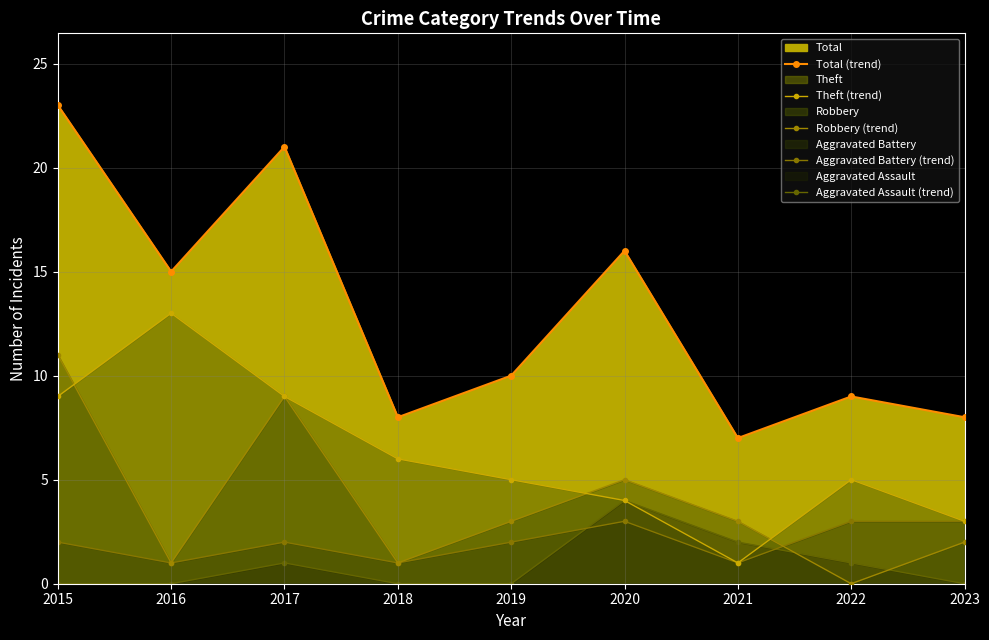

How many lines are shown in the chart?

5